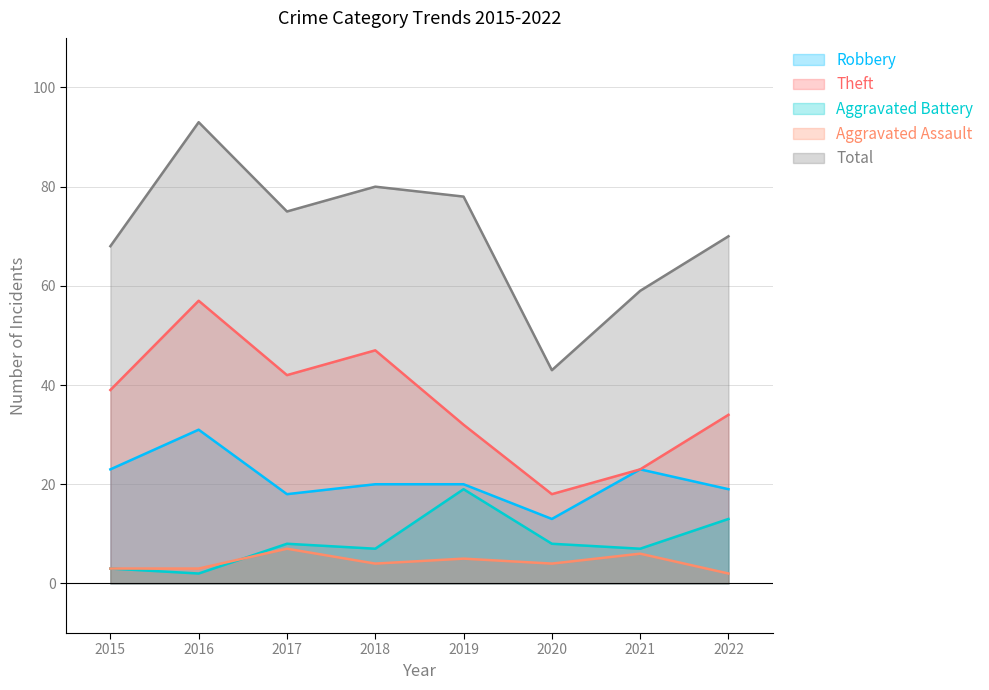

How many series are shown in this chart?

5